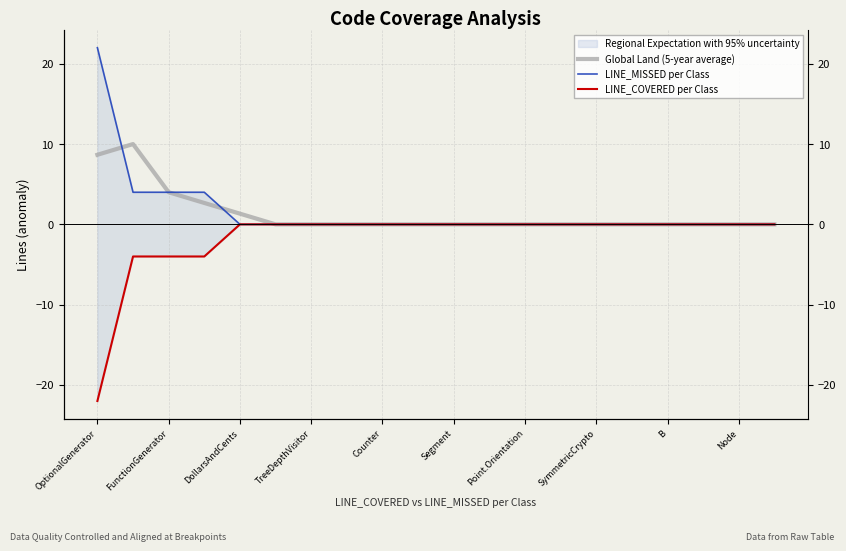

Count the number of categories in the chart.

20